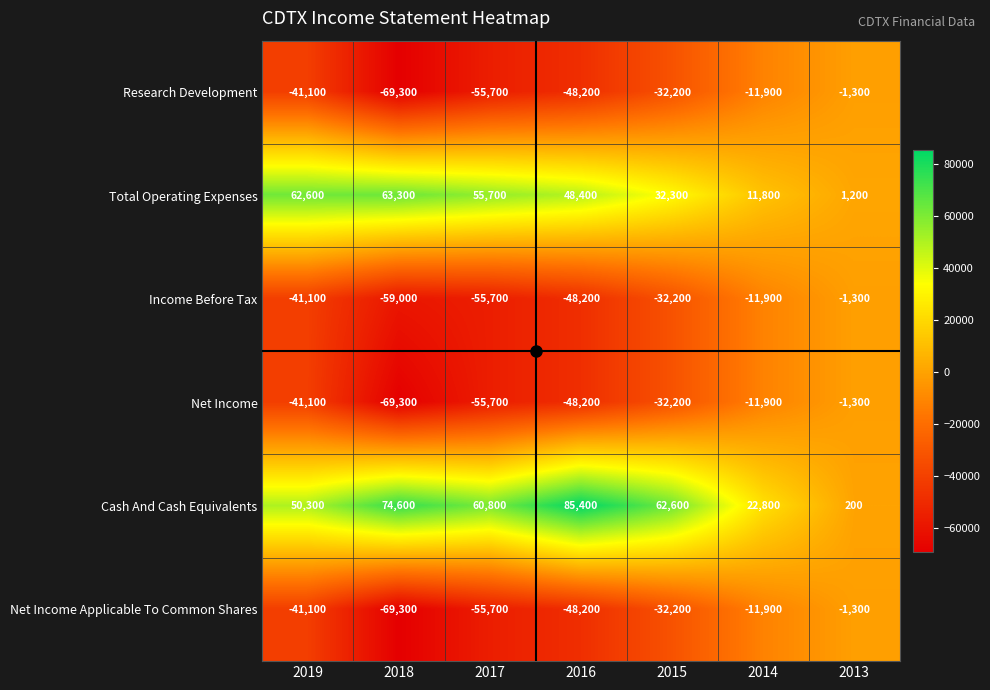

What is the spread (max minus min) of values at 2014?

34700